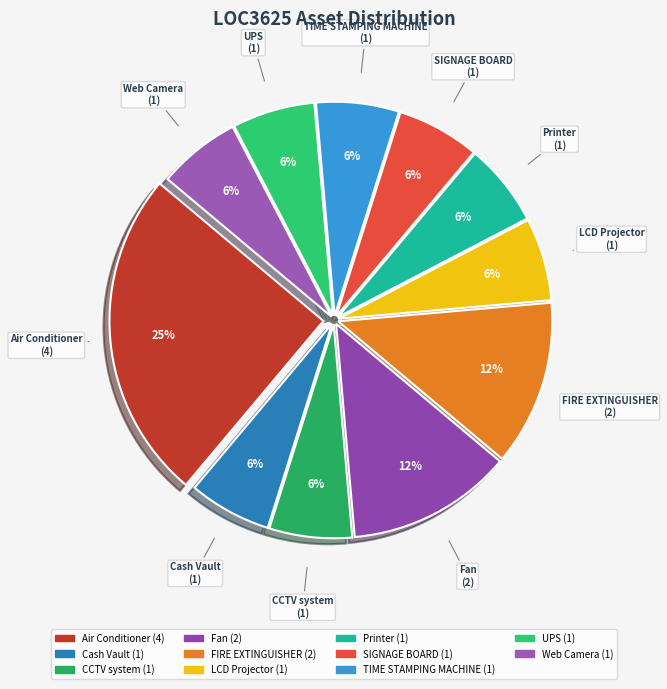

Does TIME STAMPING MACHINE represent more than half of the total?

No